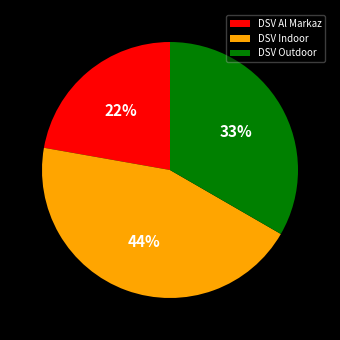

Which slice is the largest?

DSV Indoor